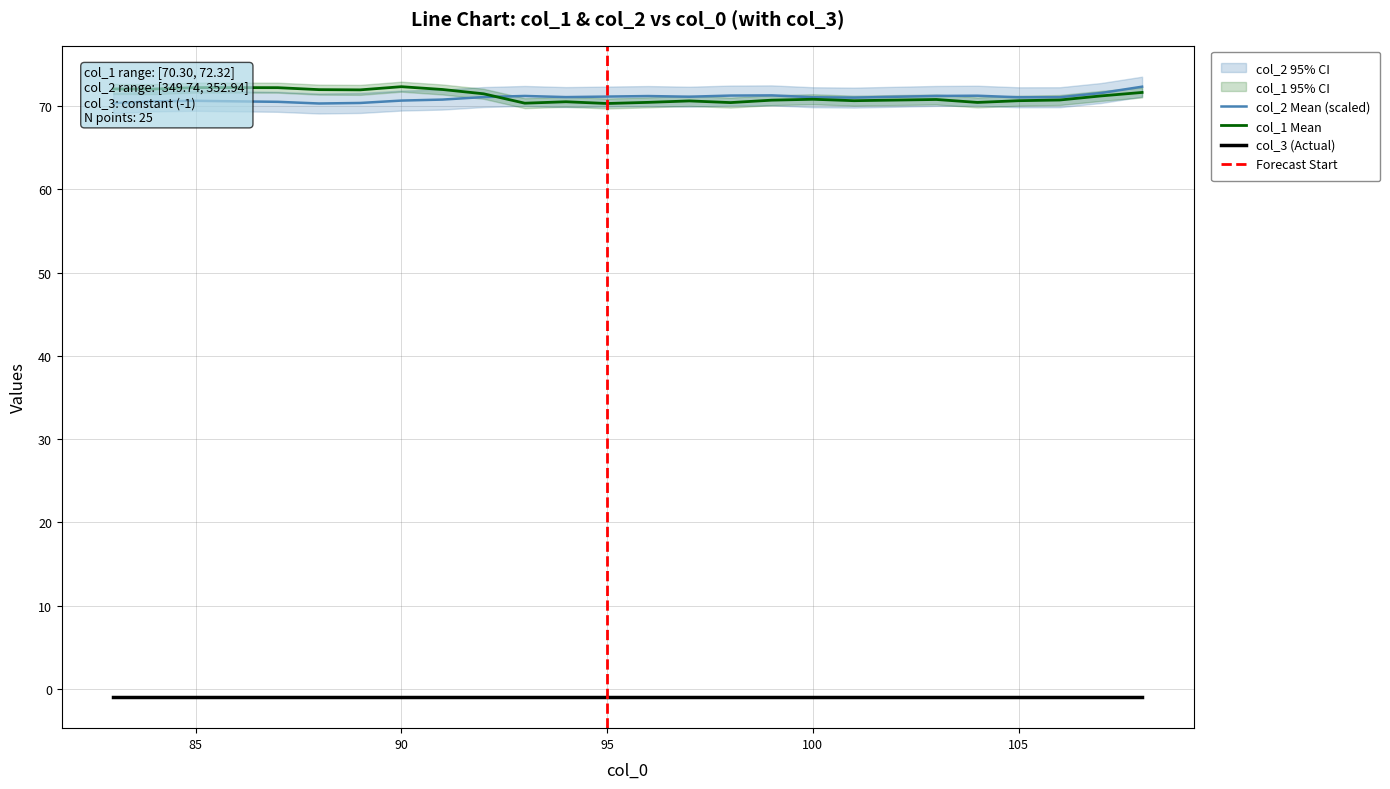

Where do col_1 and col_2 first cross each other?

92 and 93